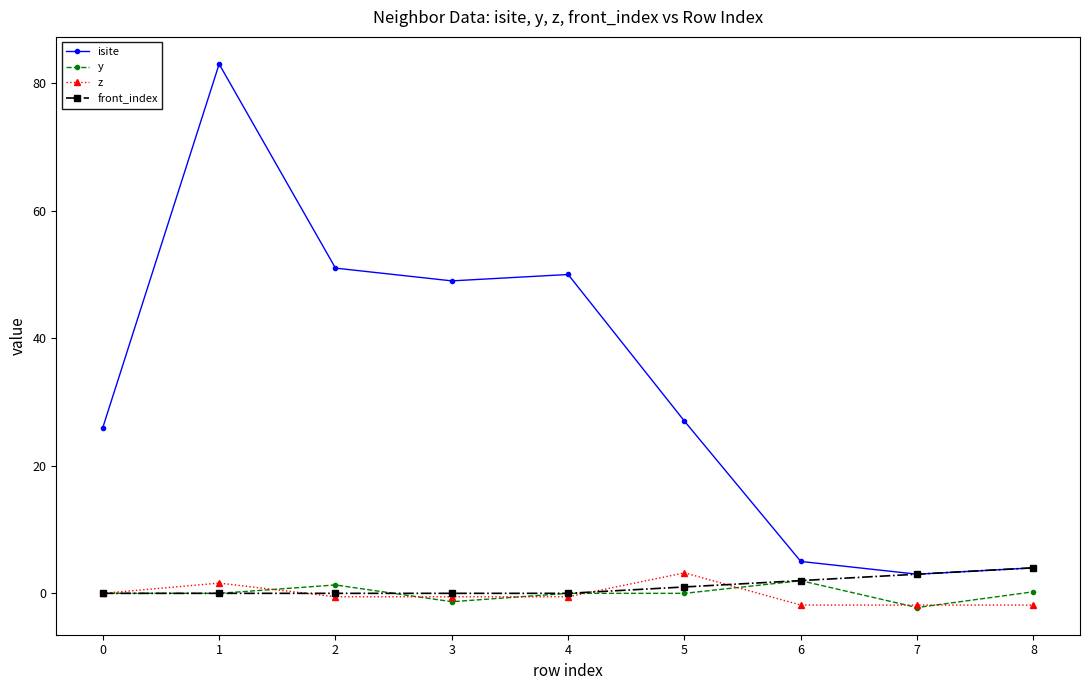

Is the value of y at 7 greater than the value of z at 0?

No